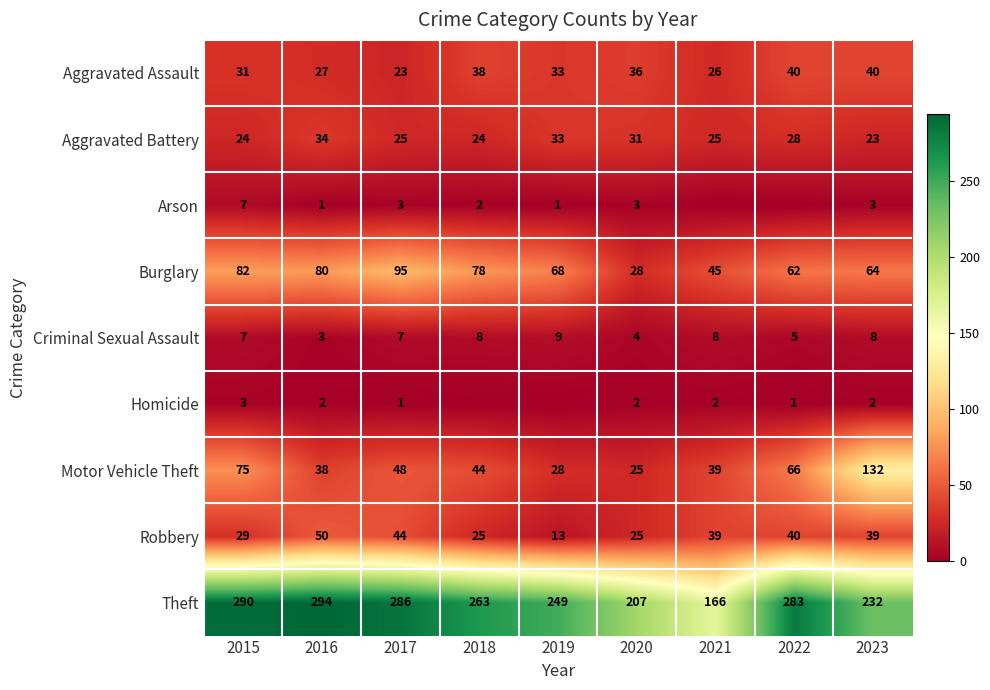

True or false: Robbery has a value of 36 at 2020.

False